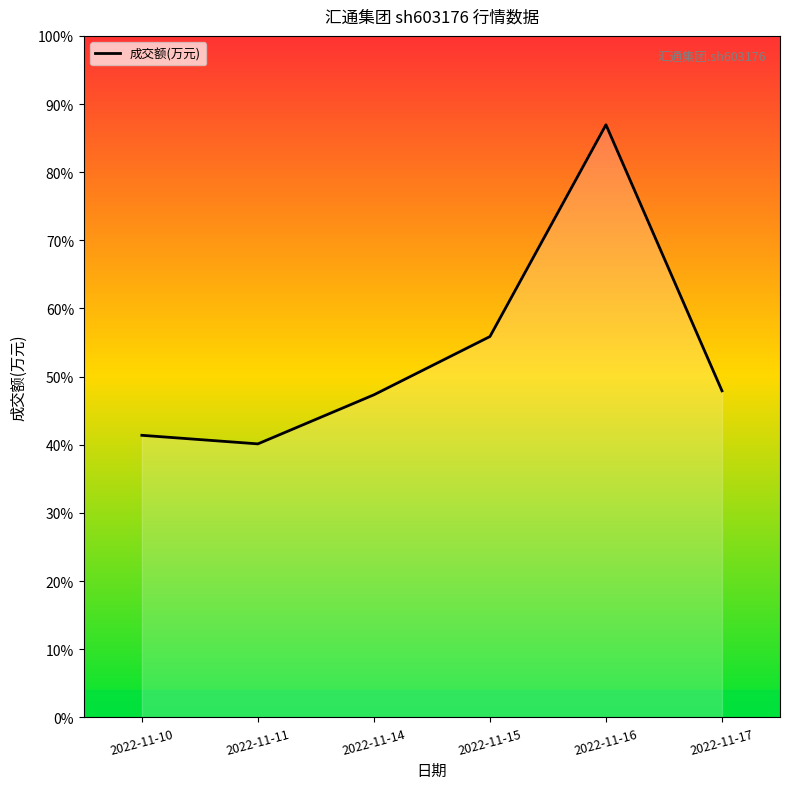

Rank the categories by value from lowest to highest.

2022-11-11, 2022-11-10, 2022-11-14, 2022-11-17, 2022-11-15, 2022-11-16